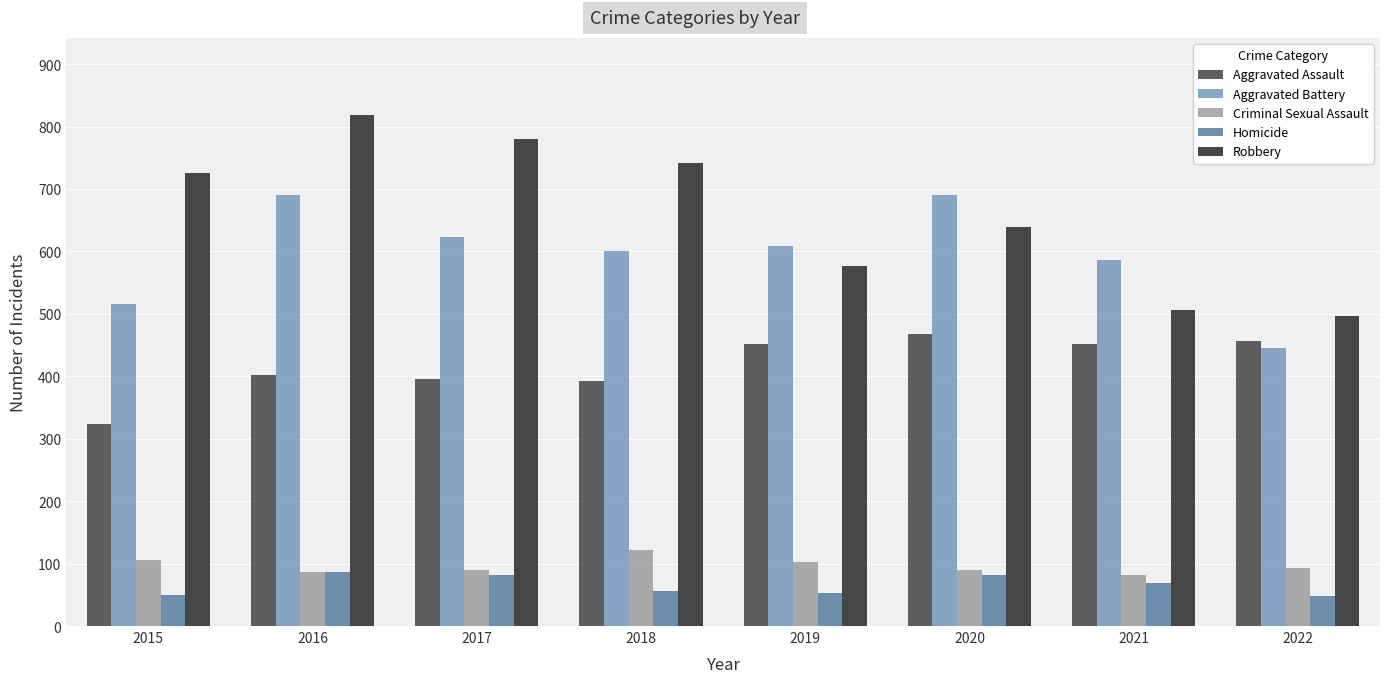

What is the difference between the Criminal Sexual Assault values at 2019 and 2020?

13